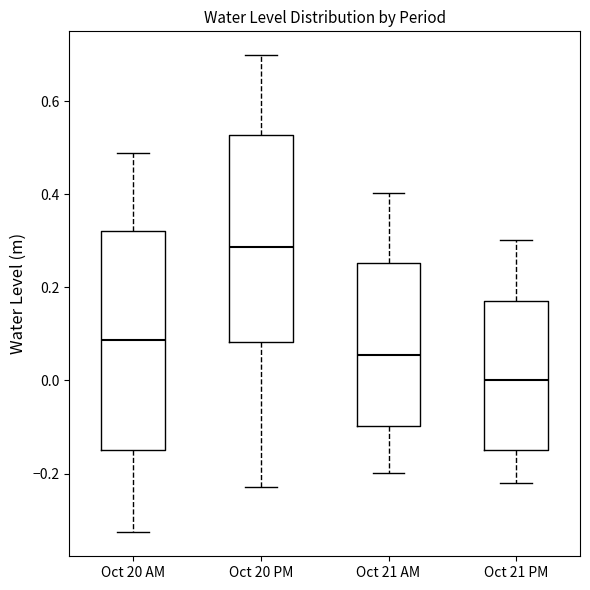

Where does the median line of the box for Oct 20 PM sit on the y-axis? The values are not printed on the chart, so give them approximately, as read against the axis.

0.28